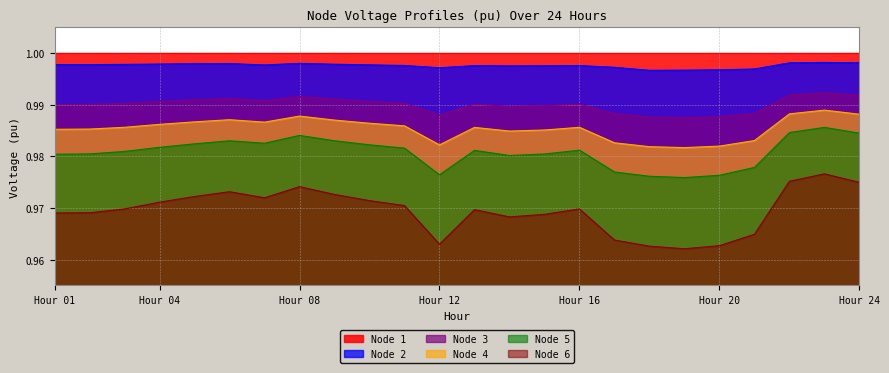

How many lines are shown in the chart?

6